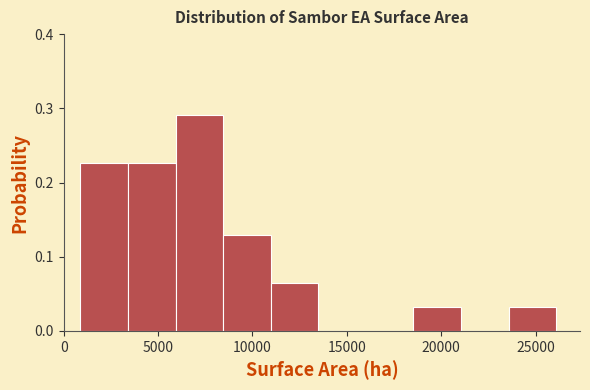

Reading left to right, list every bar in this chart as the range it spans on the x-axis followed by its height. Neither the bar edges nor the heights are printed on the chart, so give them approximately, as read against the axes.

1000 to 3500: 0.23
3500 to 6000: 0.23
6000 to 8500: 0.29
8500 to 11000: 0.13
11000 to 13500: 0.06
13500 to 16000: 0
16000 to 18500: 0
18500 to 21000: 0.03
21000 to 23500: 0
23500 to 26000: 0.03